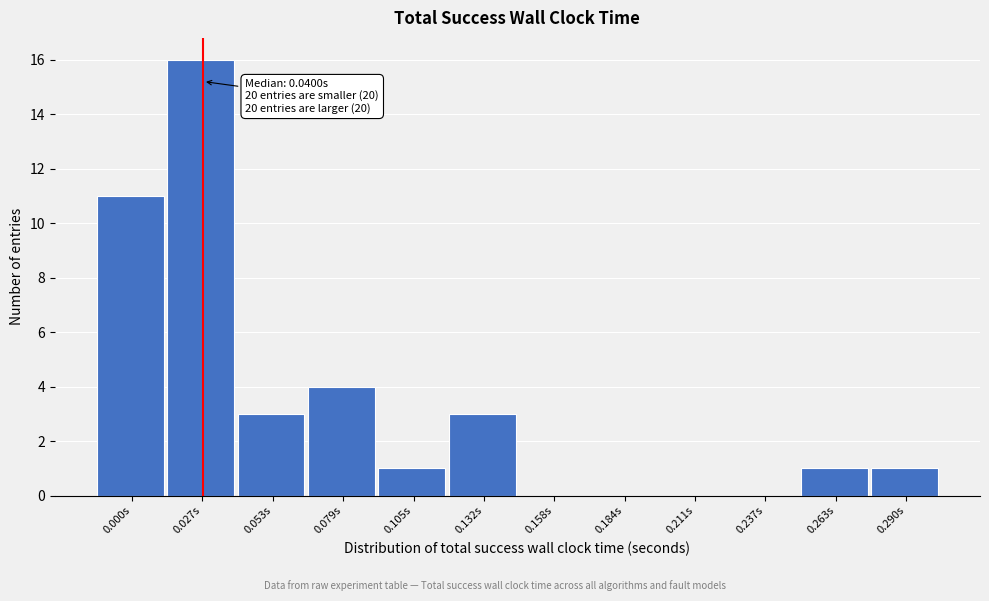

Reading left to right, what are all the values shown in this chart?

0.000s=11	0.027s=16	0.053s=3	0.079s=4	0.105s=1	0.132s=3	0.158s=0	0.184s=0	0.211s=0	0.237s=0	0.263s=1	0.290s=1